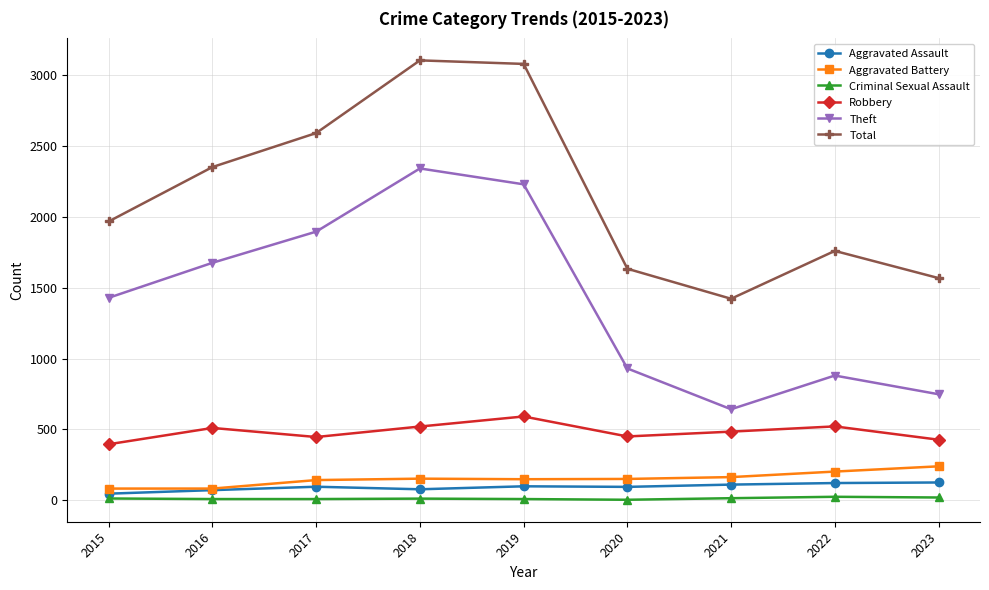

What is the difference between the second highest and second lowest values in the Criminal Sexual Assault series?

11